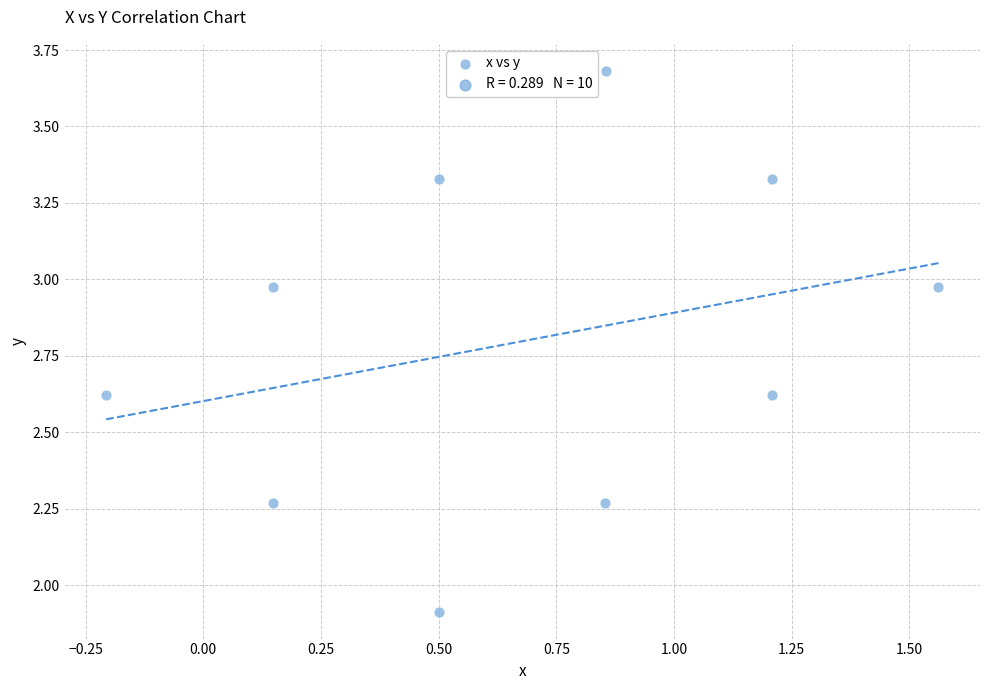

What Y value in the scatter plot is closest to 2?

1.9